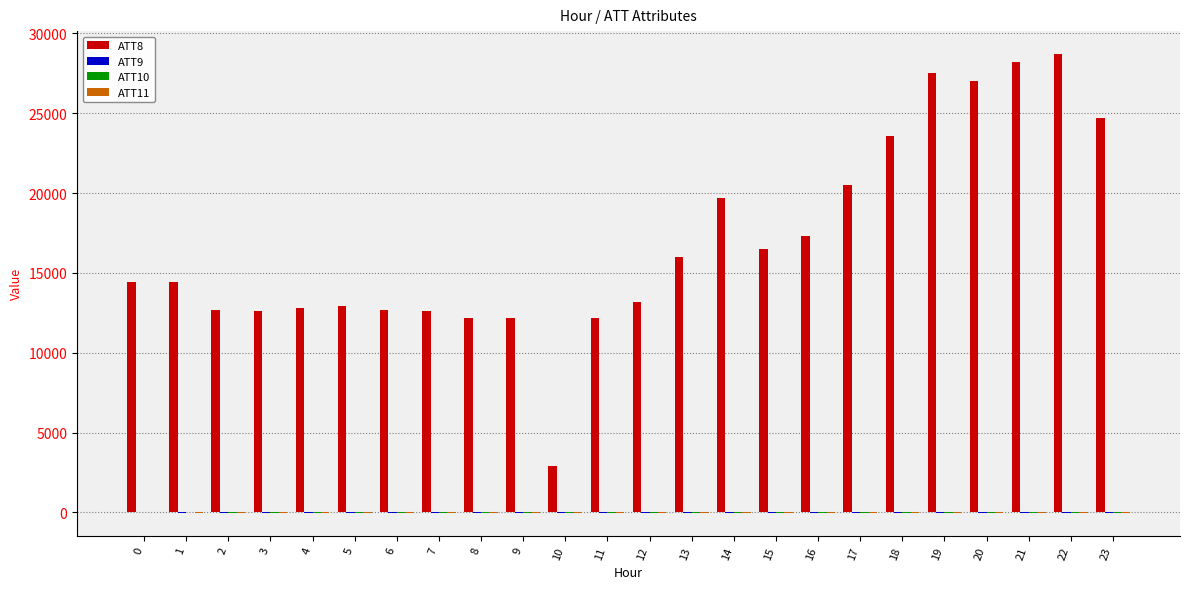

Which series has the largest total across all categories?

ATT8